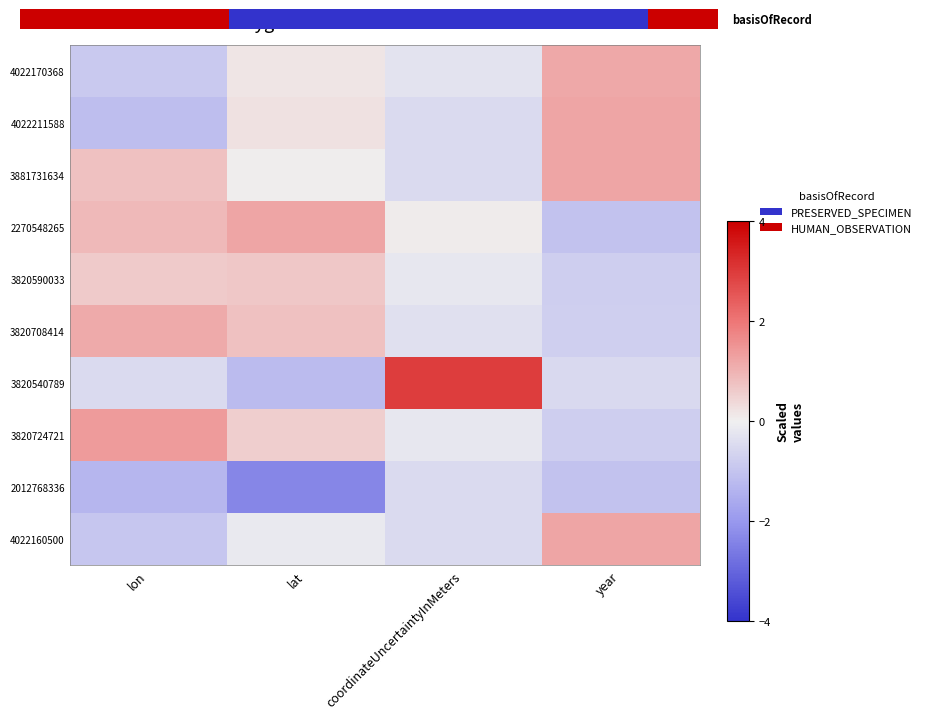

Between year and lon, which is larger?

year